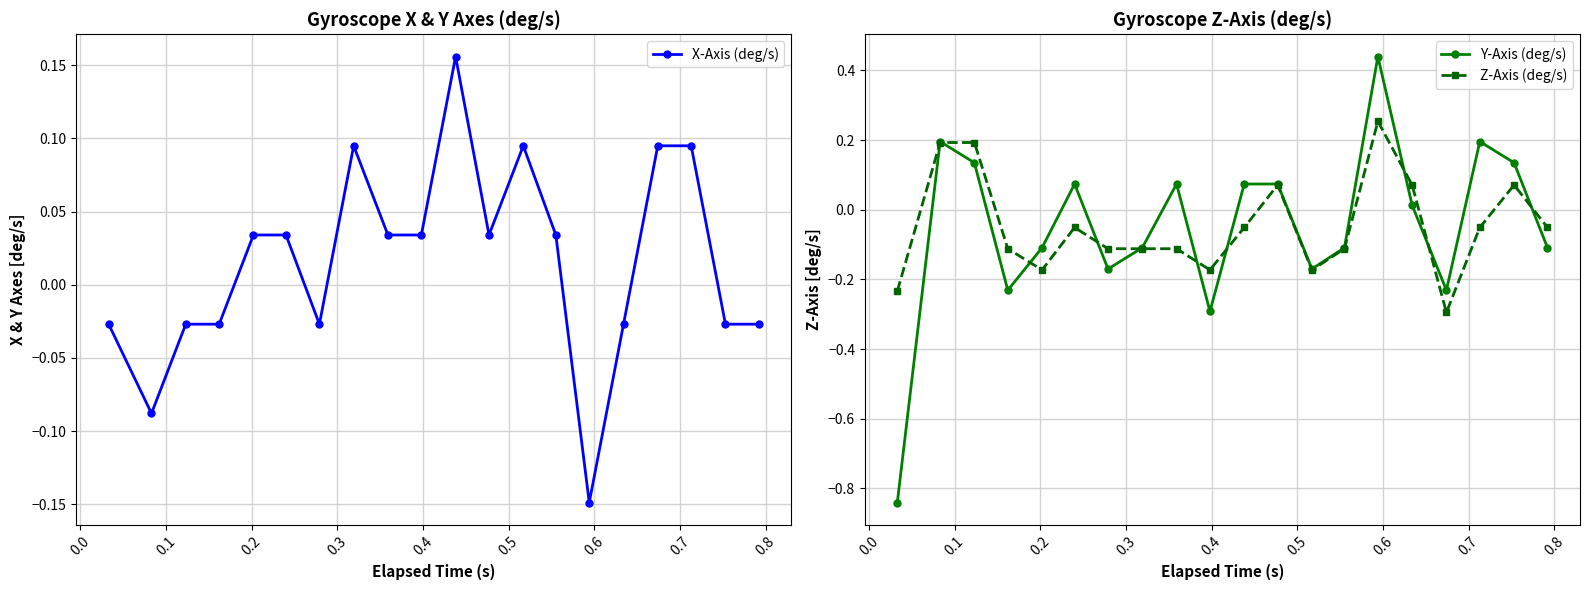

What is the minimum value for Z-Axis (deg/s)?

-0.3